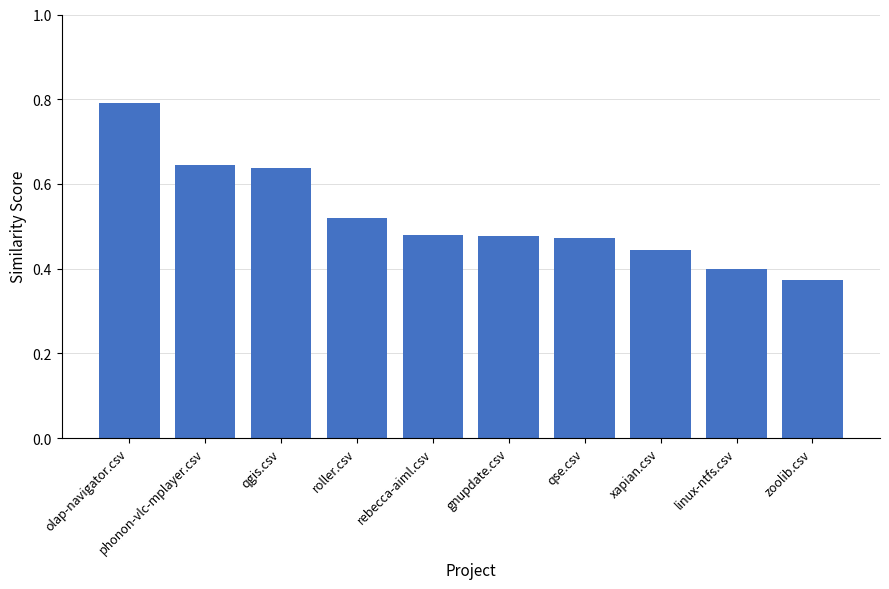

True or false: the data shows 0.8 at xapian.csv.

False